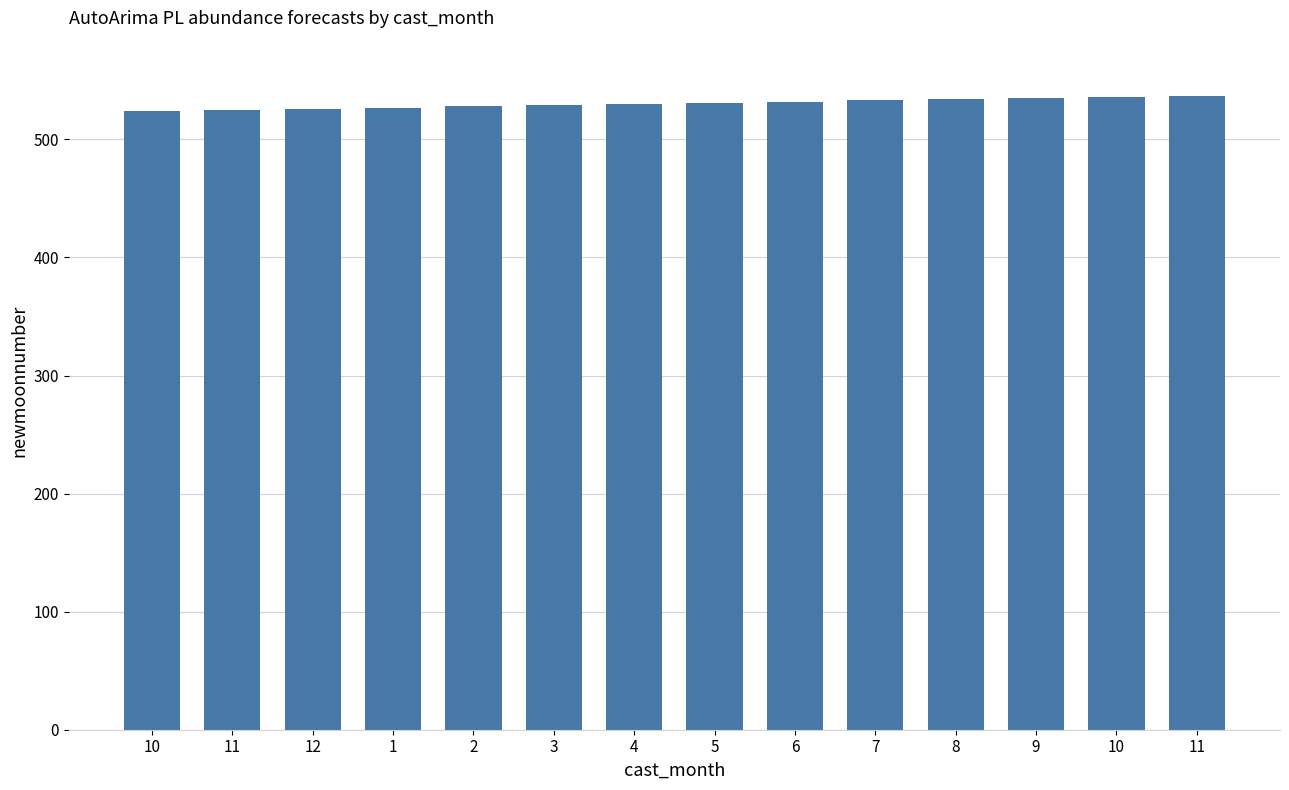

Are the bars horizontal?

No